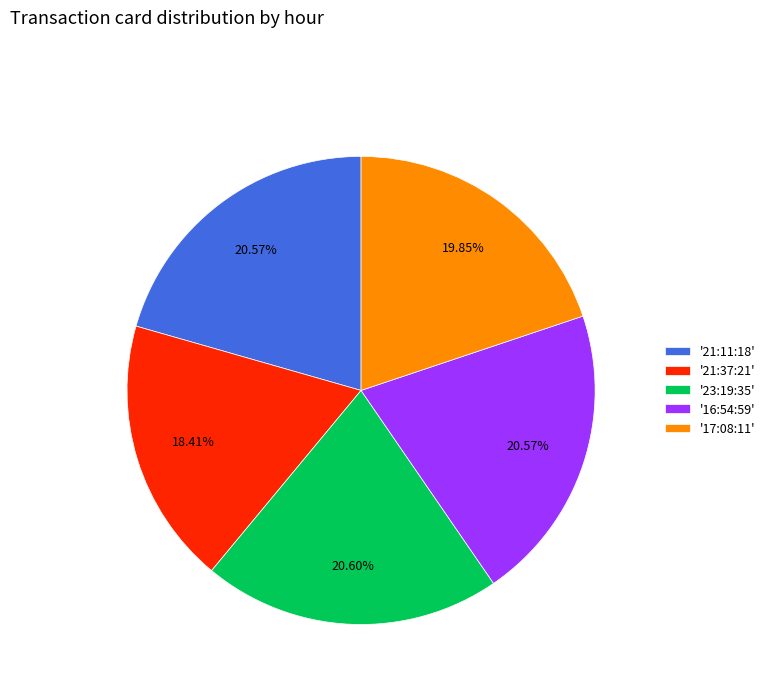

Does any single category account for the majority?

No